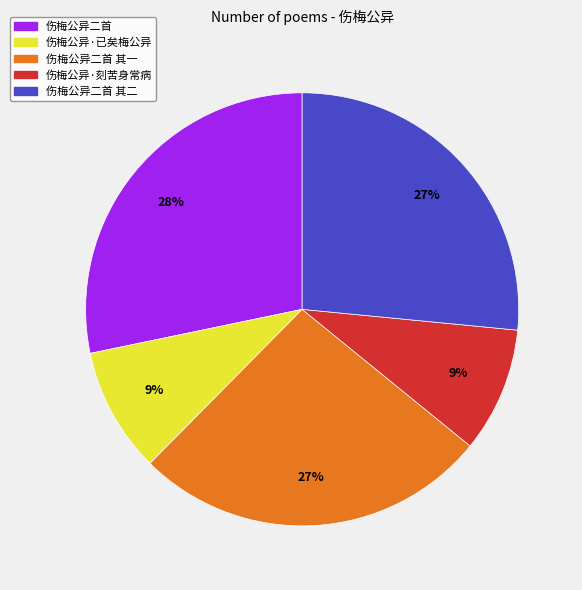

Is there any slice that represents more than half of the pie?

No